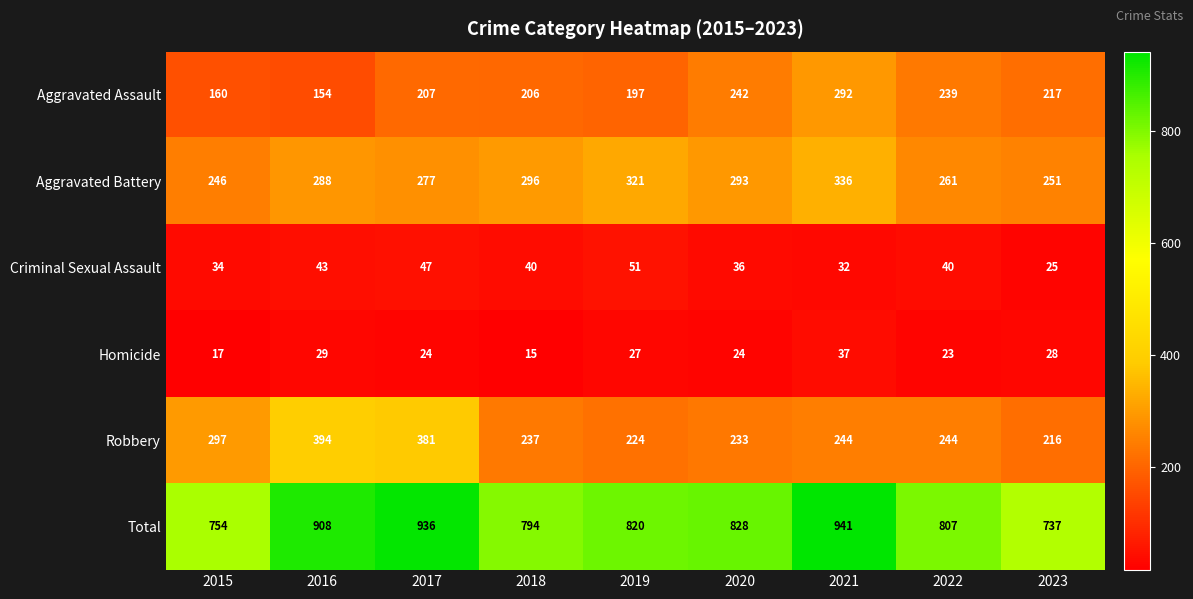

Which series has the largest range (max minus min)?

Total